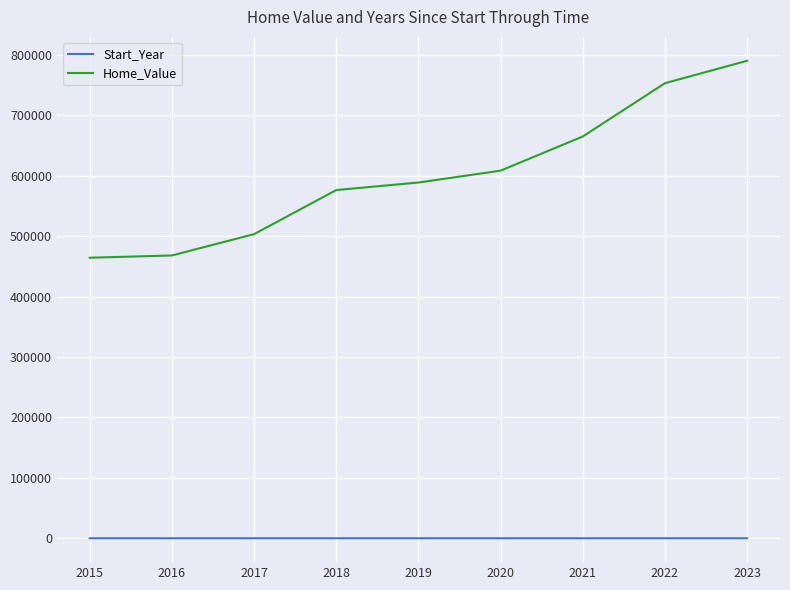

Between 2016 and 2021, which series saw the biggest shift?

Home_Value